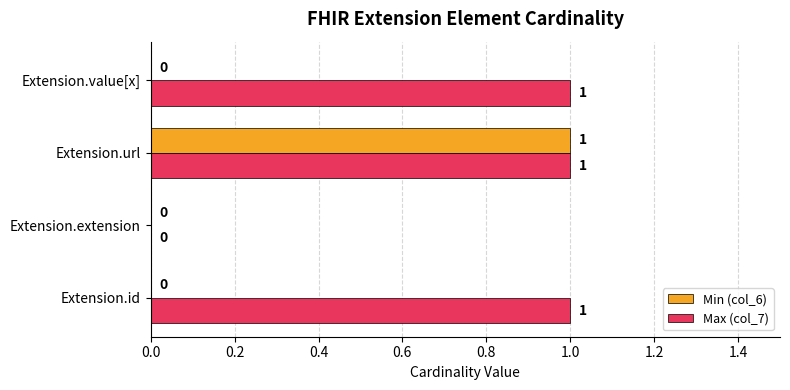

Is the value of Min (col_6) at Extension.id greater than the value of Max (col_7) at Extension.id?

No